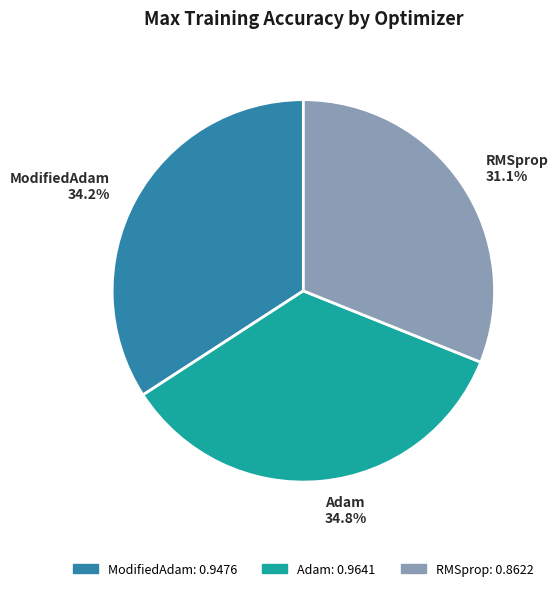

Combined, do Adam and ModifiedAdam account for over 50%?

Yes